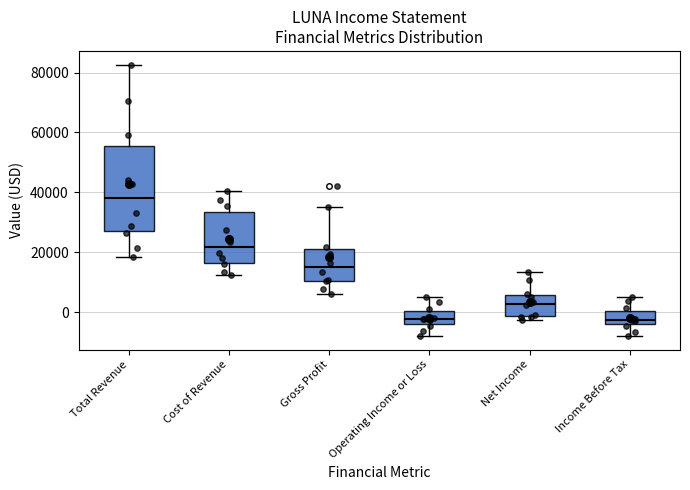

Where does the lower whisker of the box for Income Before Tax end on the y-axis? The values are not printed on the chart, so give them approximately, as read against the axis.

-8000